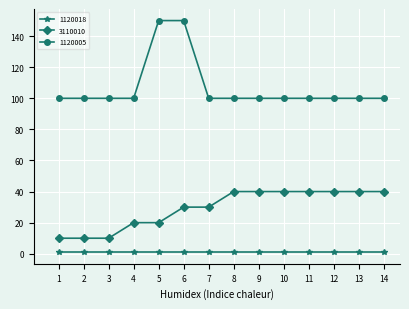

The value of 3110010 at 2 is 10. True or false?

True